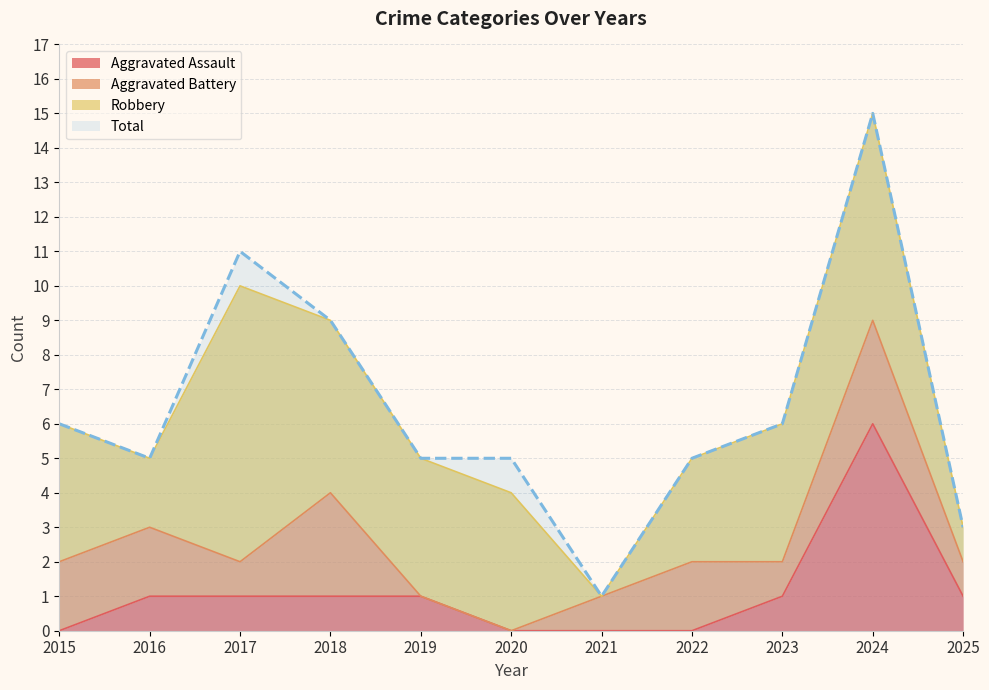

The value of Aggravated Assault at 2025 is 2. True or false?

False